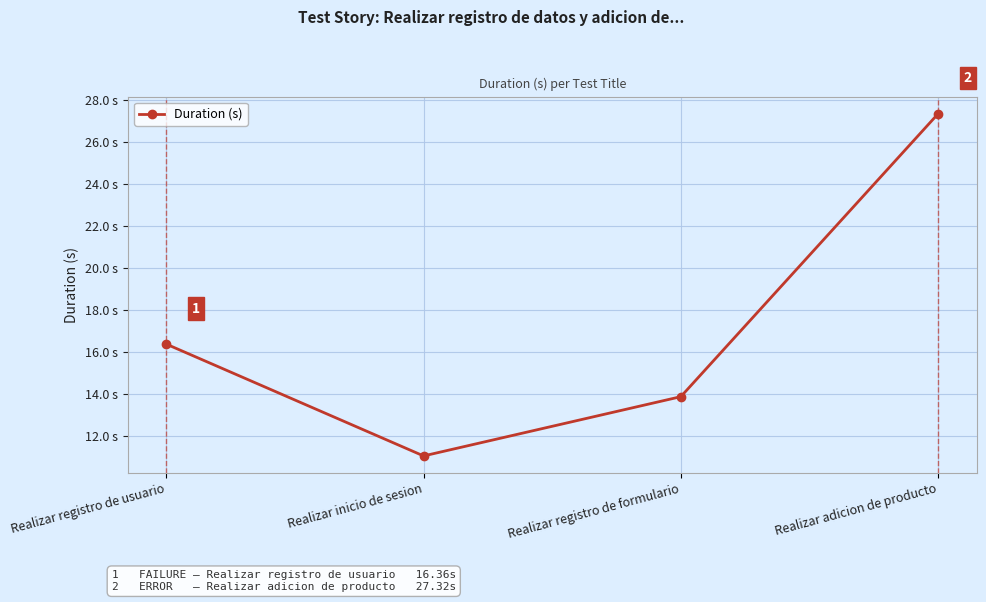

Does the chart have visible grid lines?

Yes